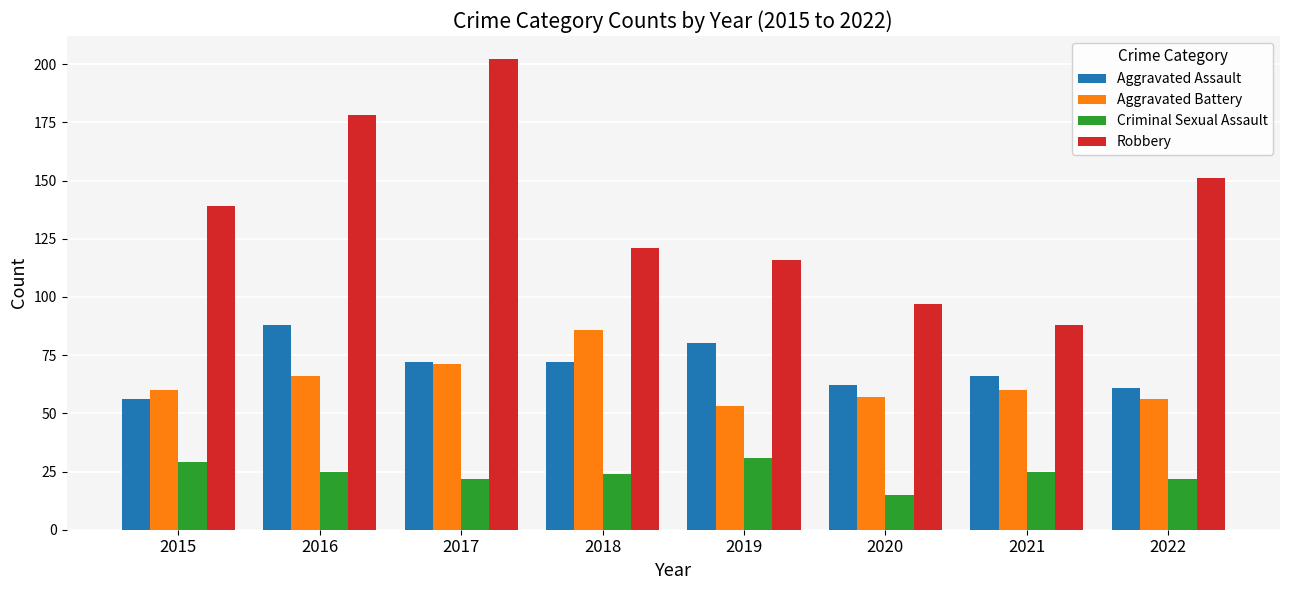

Read the Robbery value at 2015, to the nearest 5.

140